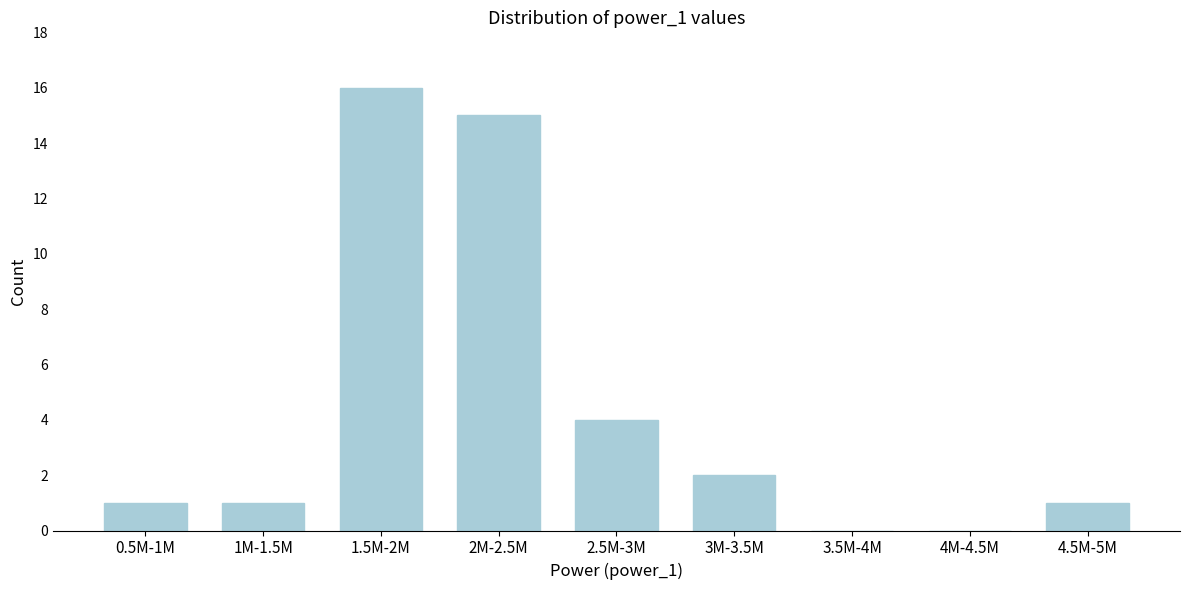

Reading right to left, transcribe all the data shown in this chart.

4.5M-5M=1	4M-4.5M=0	3.5M-4M=0	3M-3.5M=2	2.5M-3M=4	2M-2.5M=15	1.5M-2M=16	1M-1.5M=1	0.5M-1M=1